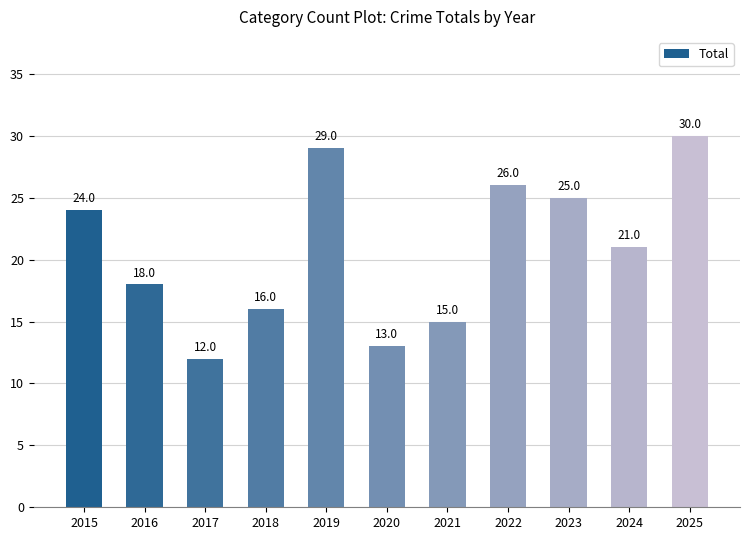

What is the maximum value shown in the chart?

30